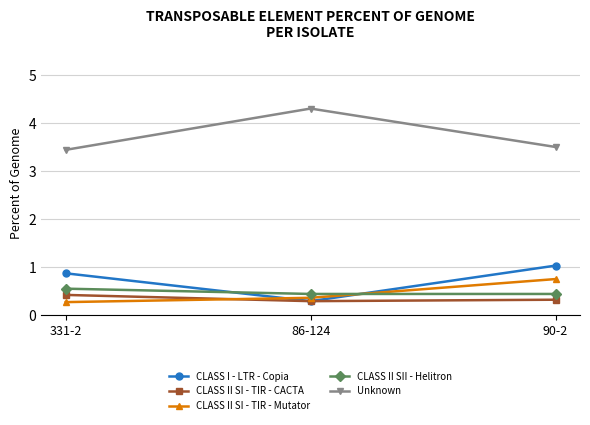

List the labels in order of CLASS I - LTR - Copia value, smallest first.

86-124, 331-2, 90-2